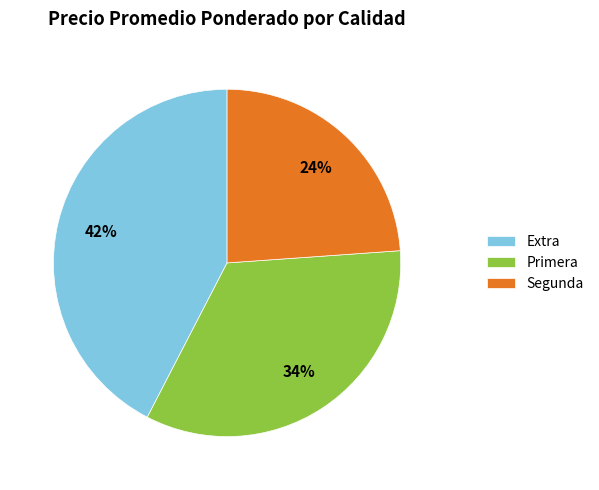

What percentage is the Segunda slice, to the nearest percent?

24%